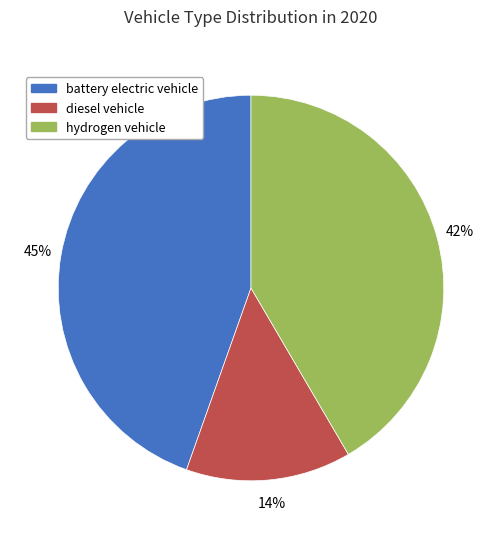

True or false: diesel vehicle accounts for 2% of the total.

False